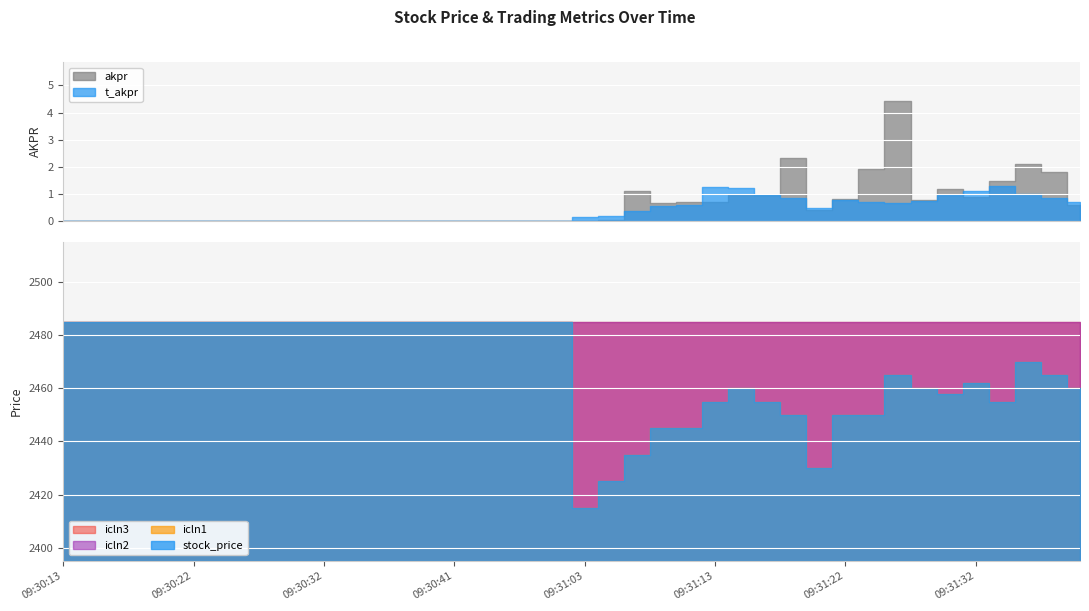

Count the number of categories in the chart.

40